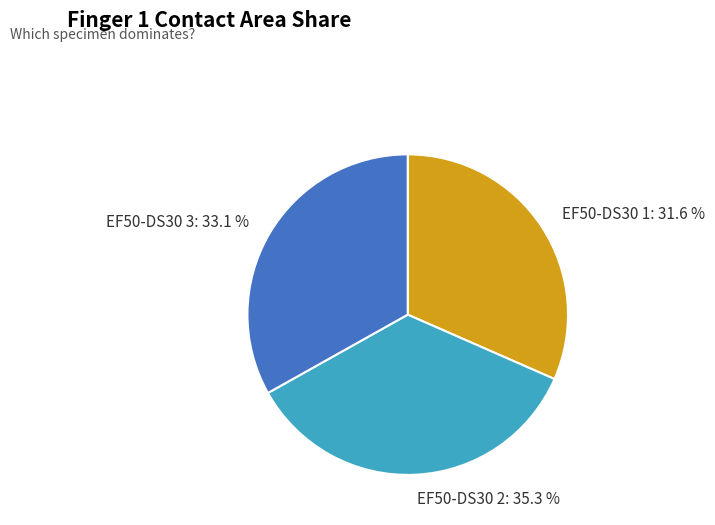

To the nearest percent, what is the average slice percentage?

33%